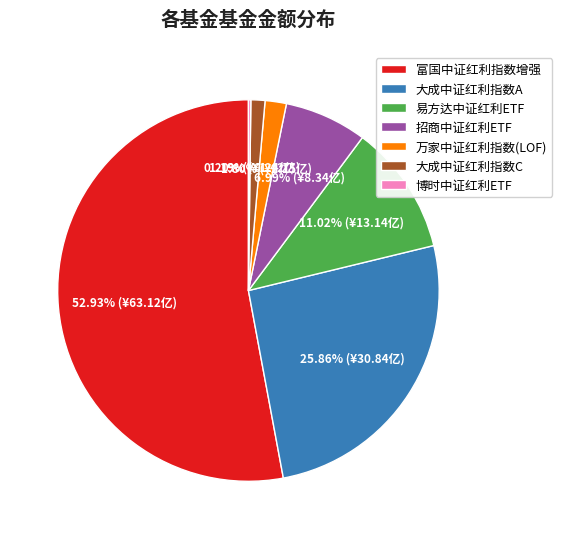

Which slice represents more than half of the pie?

富国中证红利指数增强